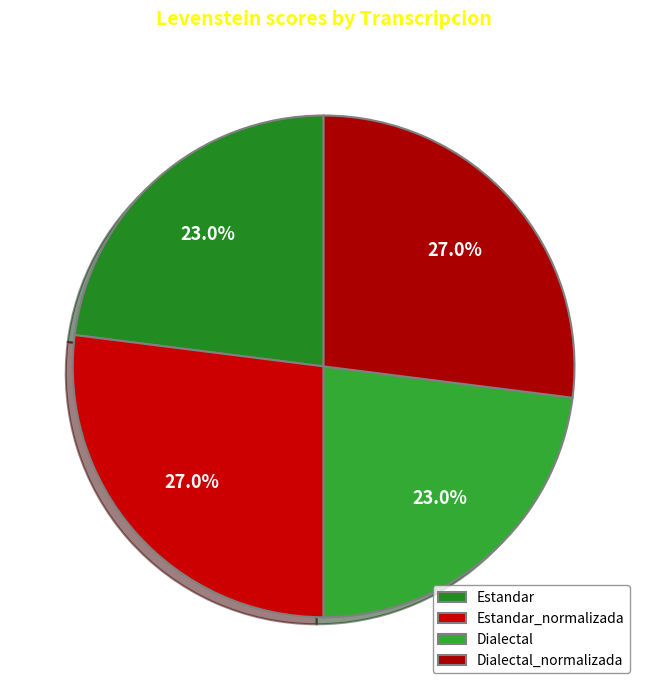

Does any single category account for the majority?

No